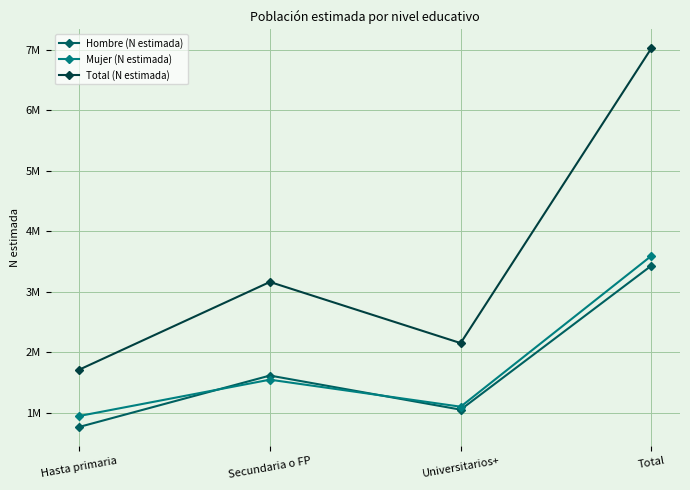

What are all the series names shown in the legend?

Hombre (N estimada), Mujer (N estimada), Total (N estimada)